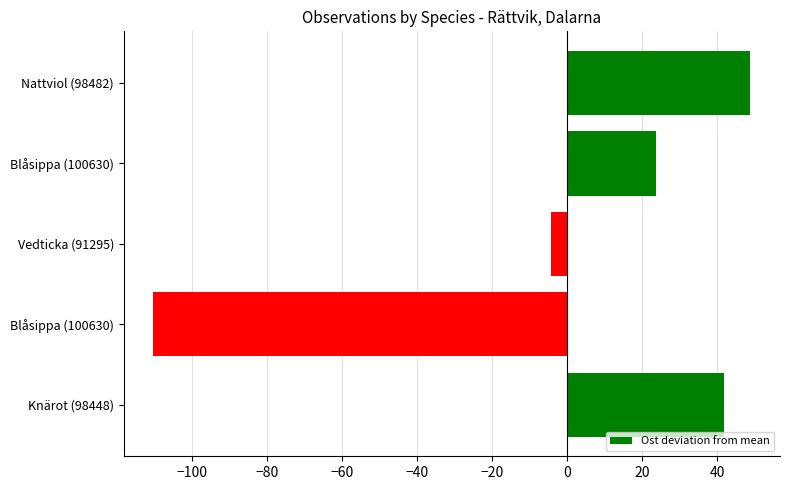

How many data points does each series have?

5